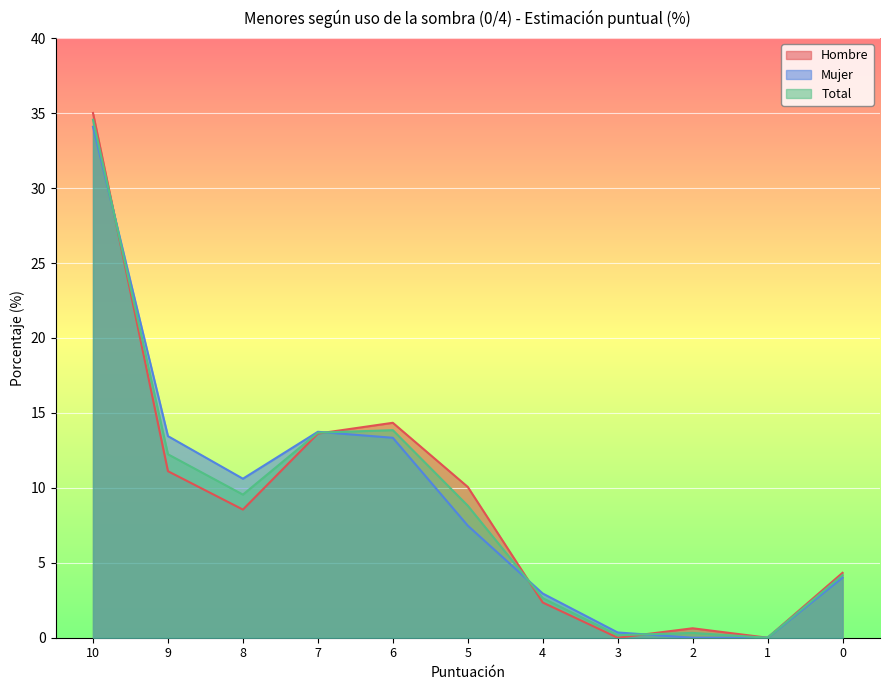

Reading right to left, transcribe all the data shown in this chart.

Hombre: 0=4.3	1=0.0	2=0.6	3=0.0	4=2.4	5=10.1	6=14.3	7=13.6	8=8.6	9=11.1	10=35.0
Mujer: 0=4.0	1=0.0	2=0.0	3=0.3	4=3.0	5=7.5	6=13.3	7=13.7	8=10.6	9=13.4	10=34.1
Total: 0=4.2	1=0.0	2=0.3	3=0.2	4=2.6	5=8.8	6=13.8	7=13.7	8=9.6	9=12.2	10=34.6